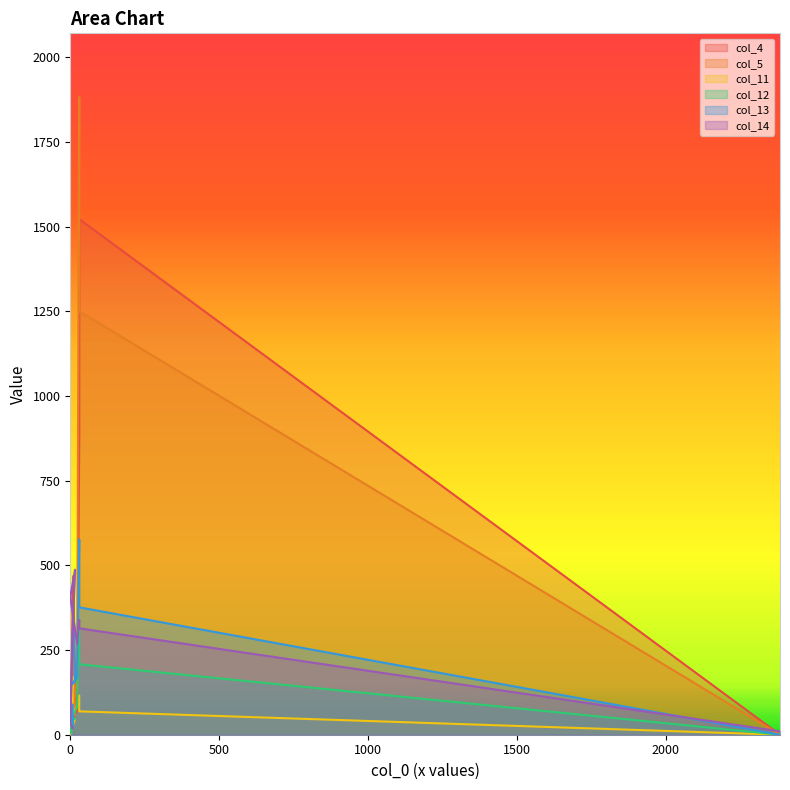

At which label does col_5 reach its peak?

30